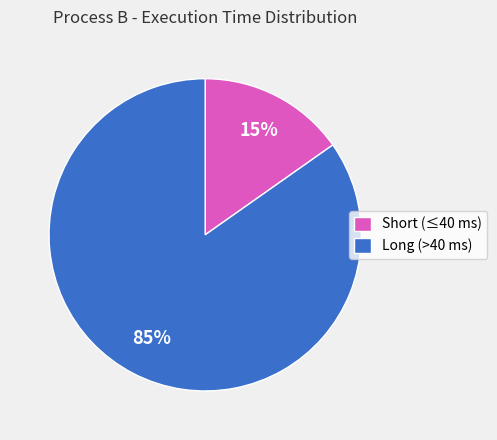

Is there a majority slice in this chart?

Yes